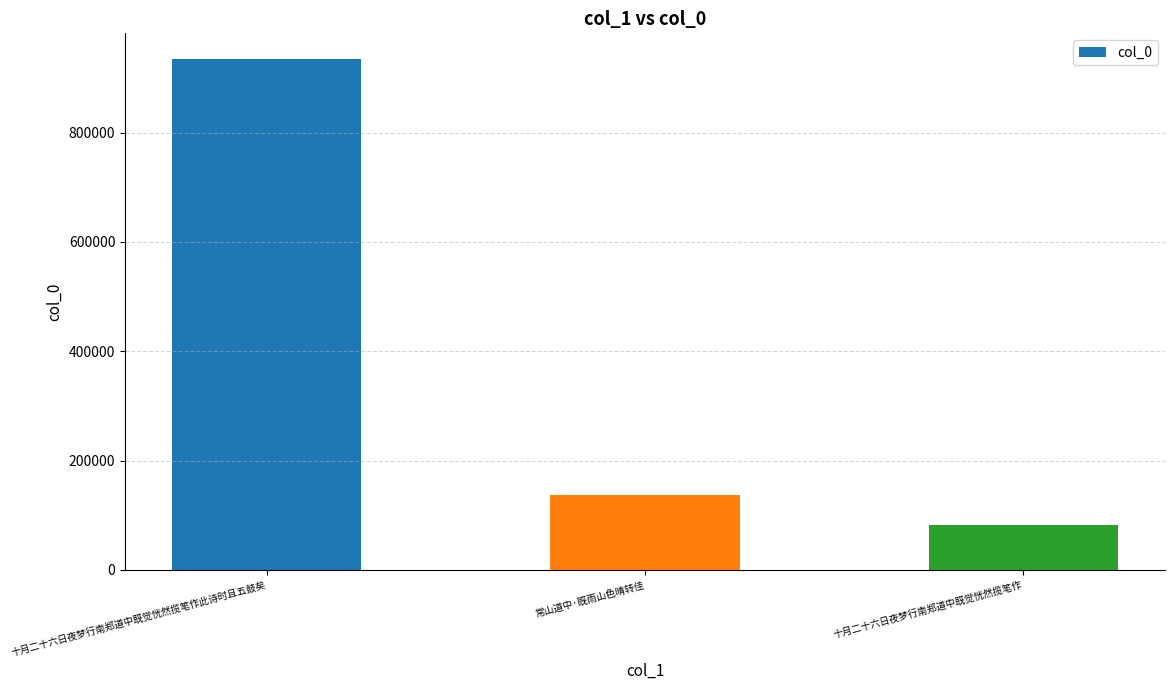

What value does the data have at 常山道中·既雨山色晴转佳, to the nearest 10?

136600